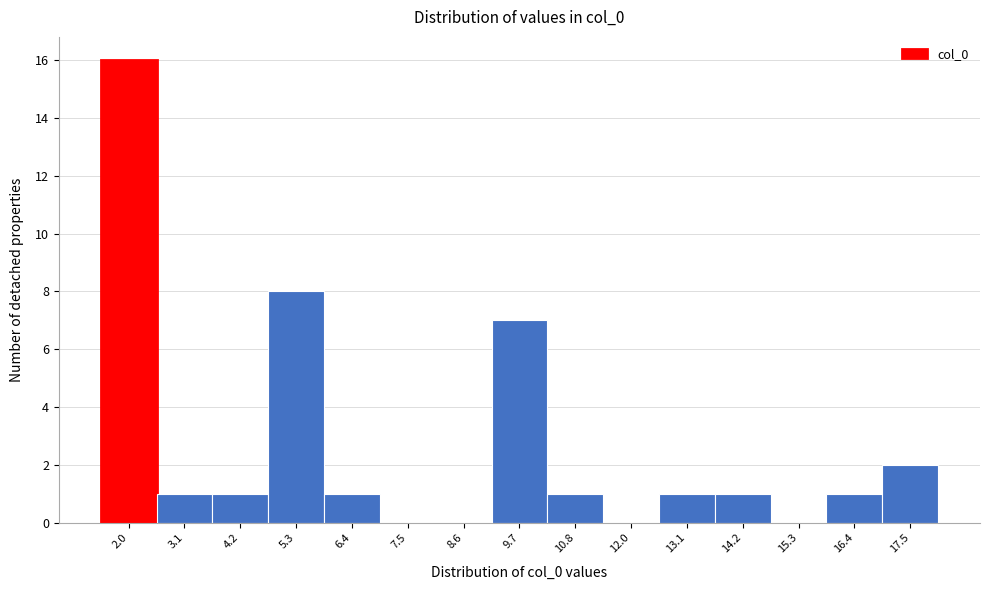

Reading left to right, list all the values displayed in this chart.

2.0=16	3.1=1	4.2=1	5.3=8	6.4=1	7.5=0	8.6=0	9.7=7	10.8=1	12.0=0	13.1=1	14.2=1	15.3=0	16.4=1	17.5=2